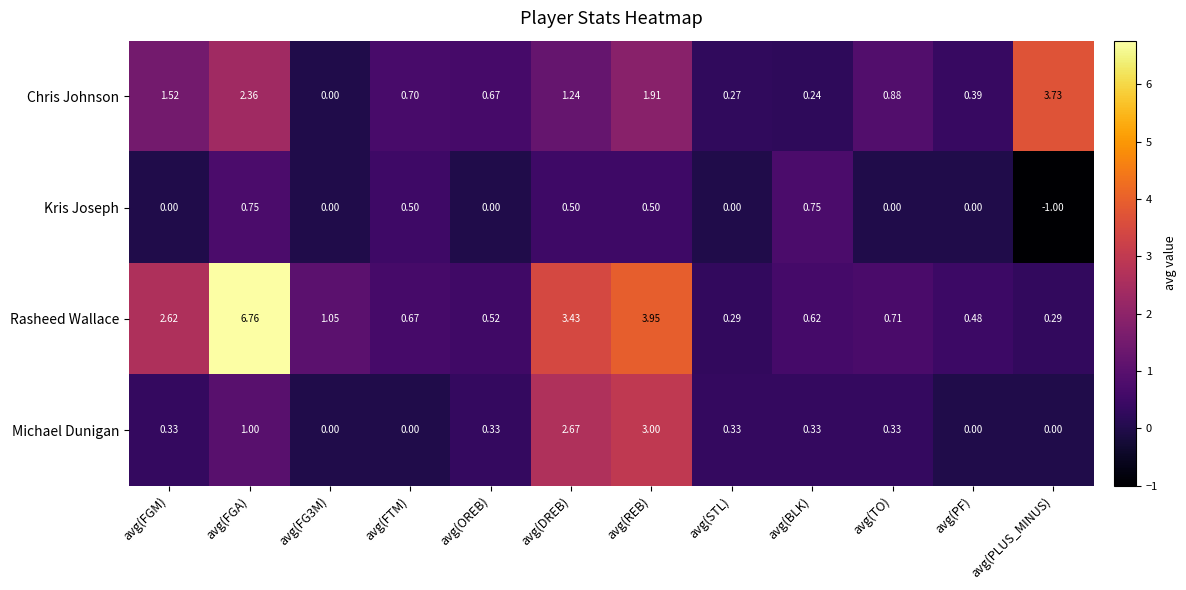

At which label is Chris Johnson closest to 1?

avg(TO)